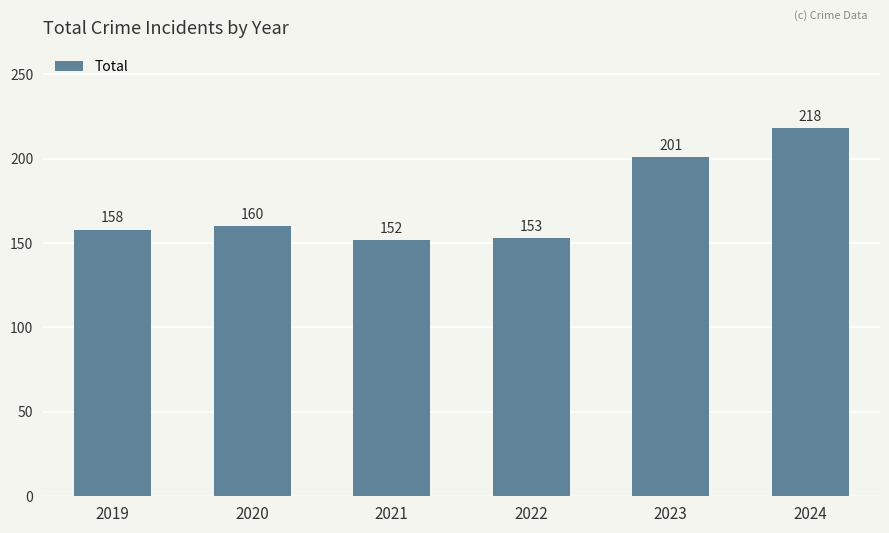

List the labels in order of value, largest first.

2024, 2023, 2020, 2019, 2022, 2021